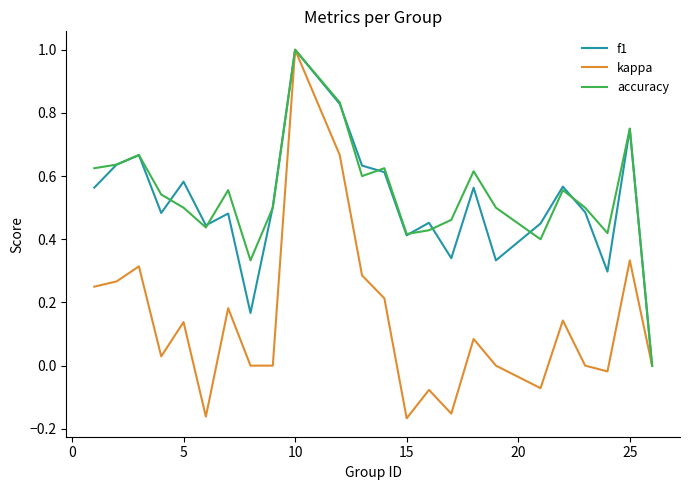

What is the maximum value shown in the chart?

1.0